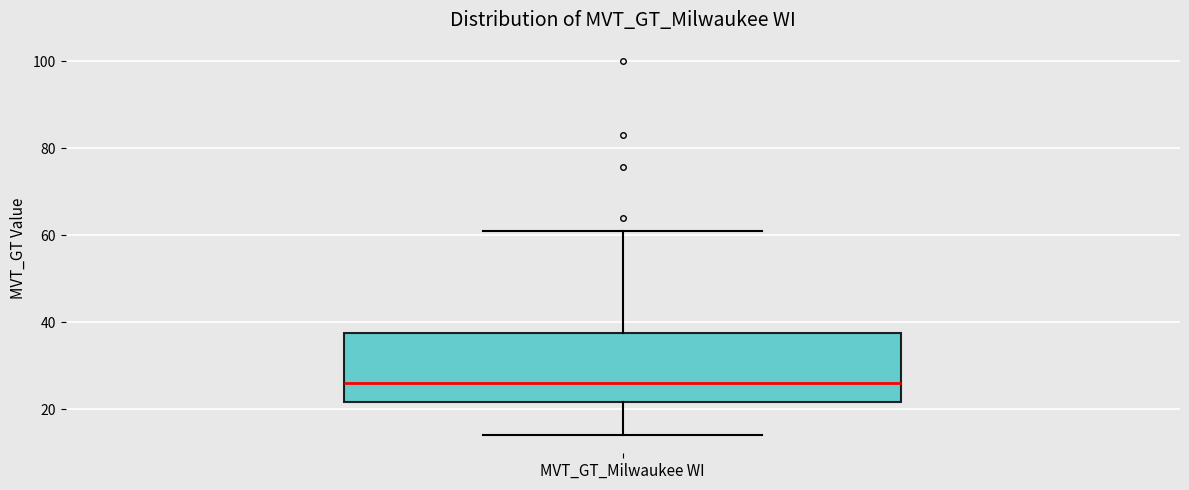

Read this box plot against the y-axis: the position of the median line, the range covered by the box, and the ends of both whiskers. The values are not printed on the chart, so give them approximately, as read against the axis.

median 26, box 22 to 38, whiskers 14 to 62